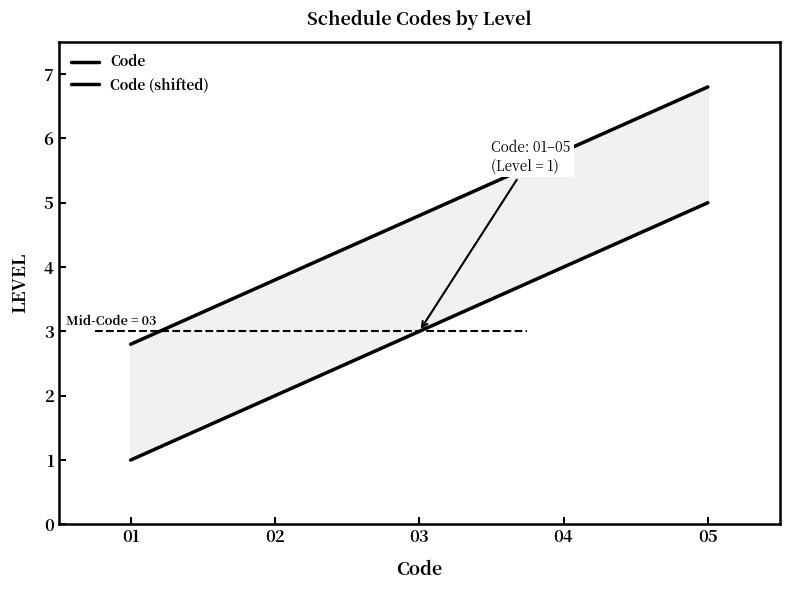

True or false: Code (shifted) has more than 1 interior local peaks.

False